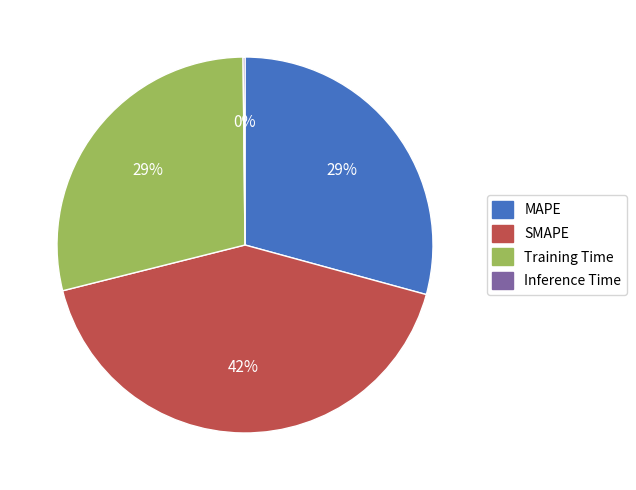

What percentage is the SMAPE slice, to the nearest percent?

42%